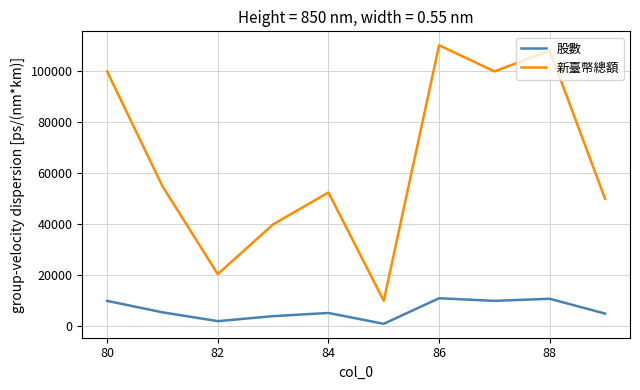

Which series has the widest spread of values?

新臺幣總額